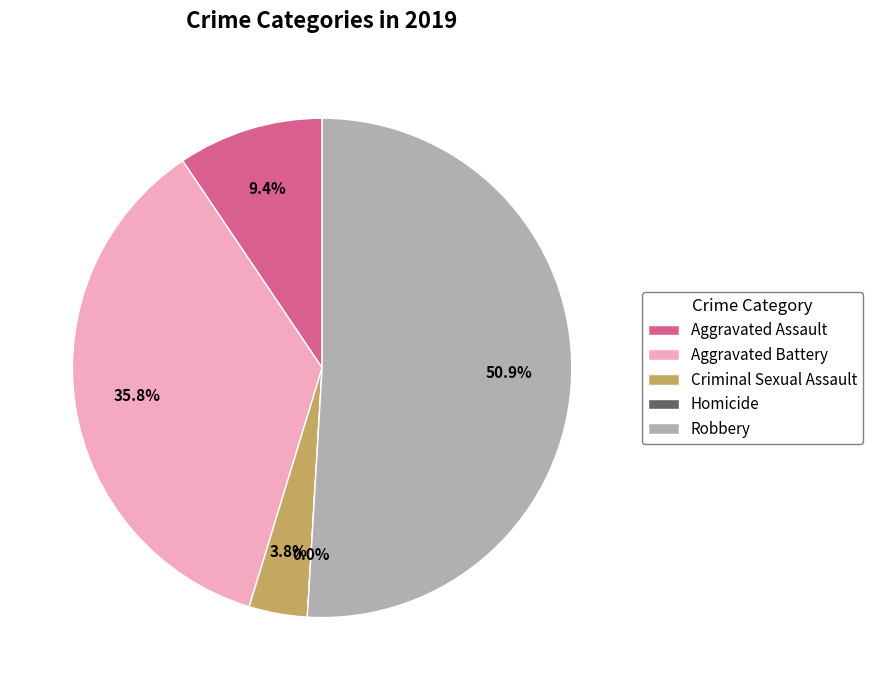

Rank the categories by value from highest to lowest.

Robbery, Aggravated Battery, Aggravated Assault, Criminal Sexual Assault, Homicide